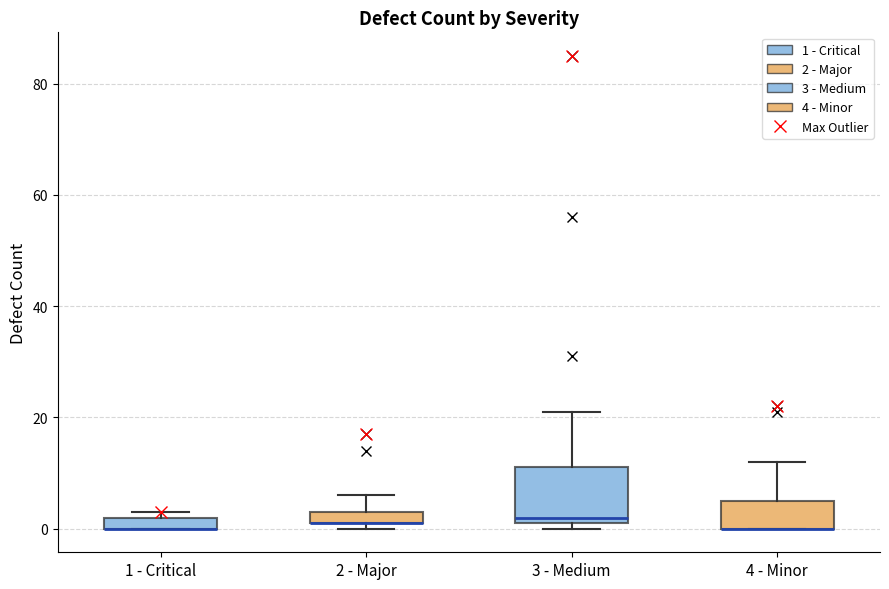

Which box is the tallest, from its lower edge to its upper edge?

3 - Medium